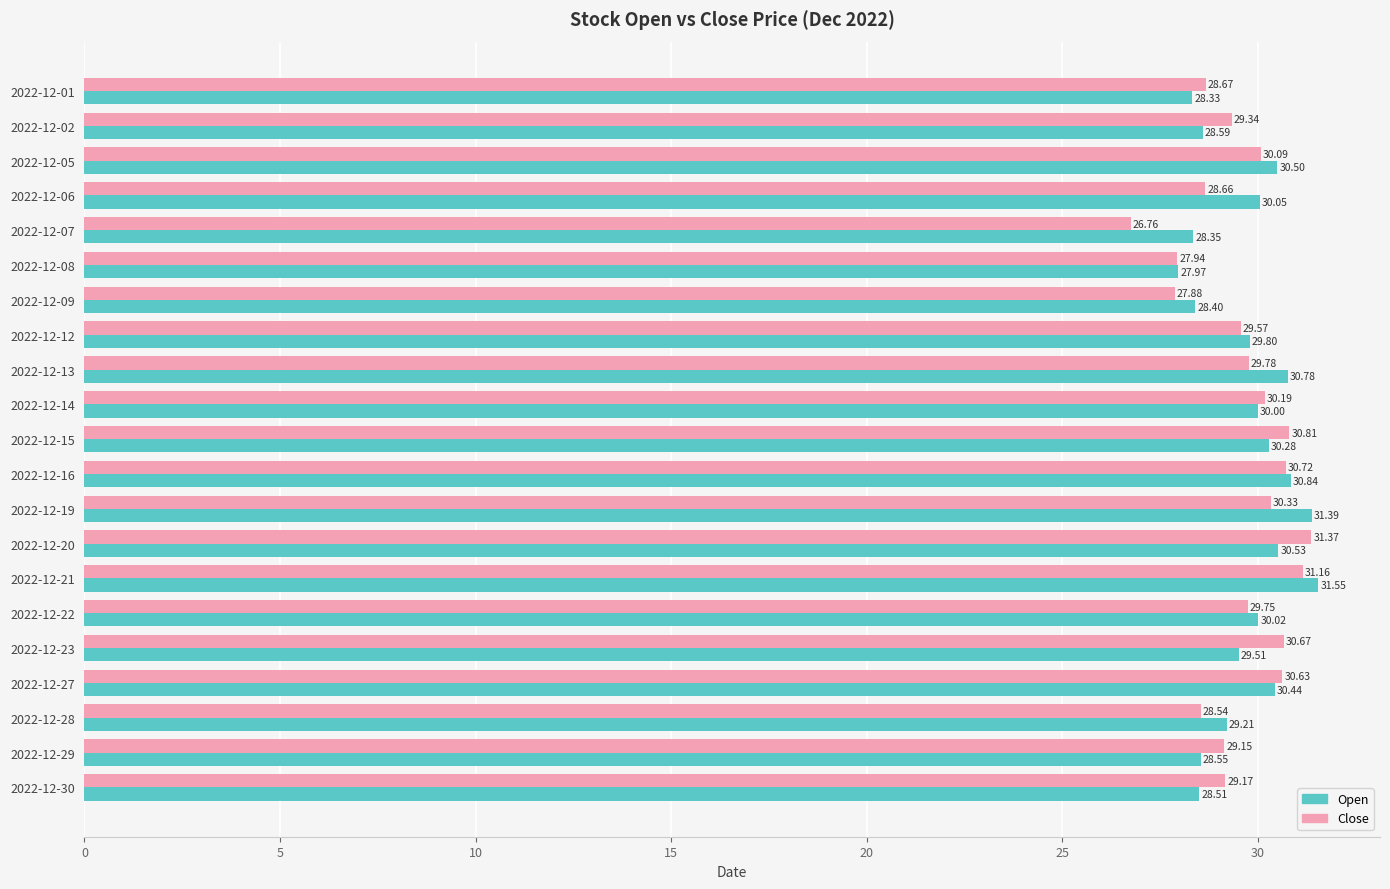

Which series has the largest total across all categories?

Open